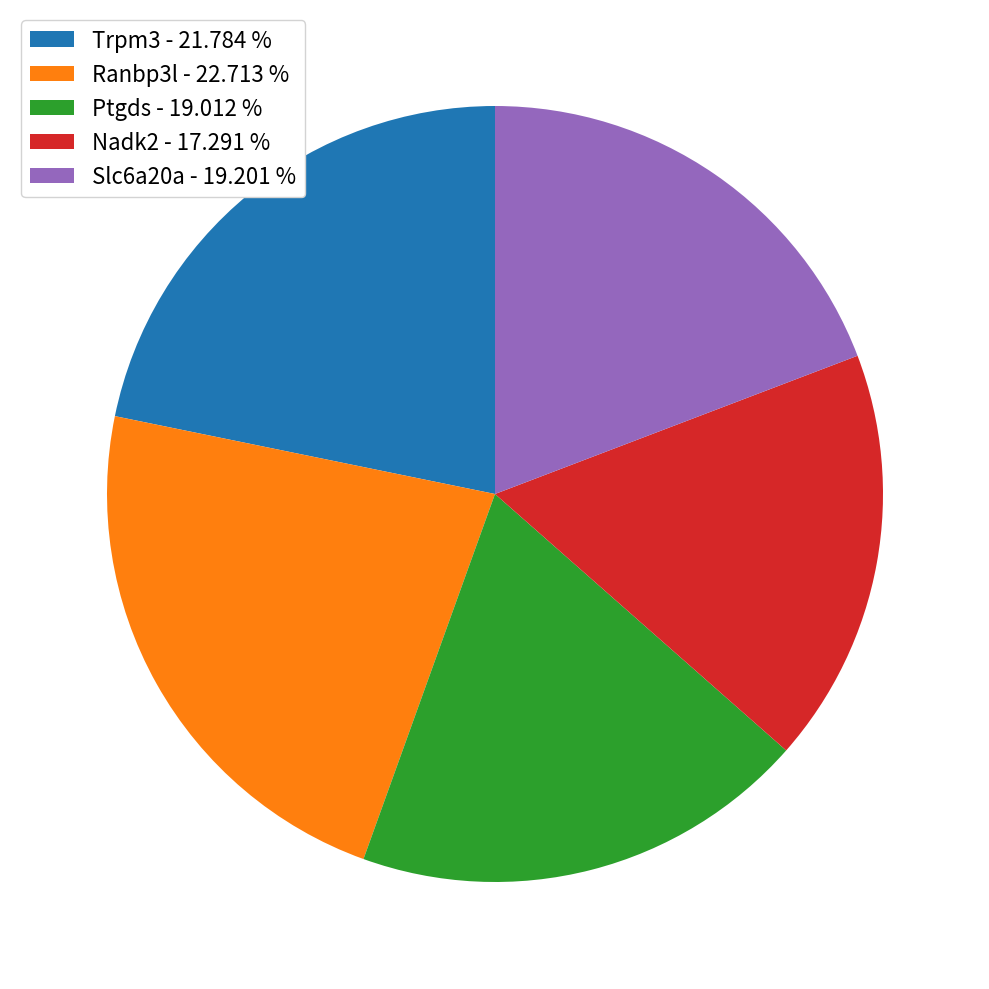

Between Nadk2 - 17.291 % and Trpm3 - 21.784 %, which is larger?

Trpm3 - 21.784 %